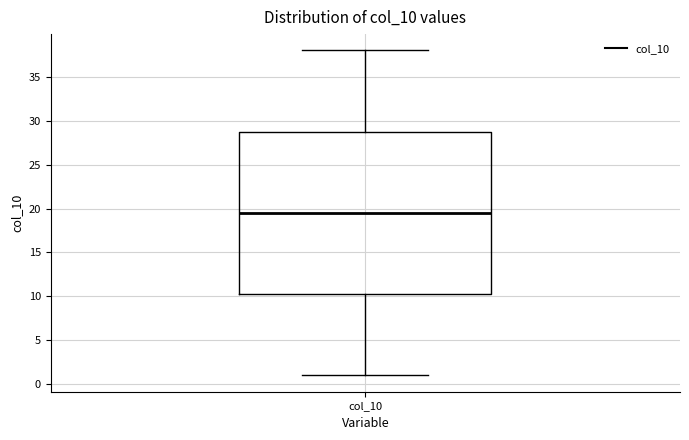

Transcribe this box plot: give where the median line is, the range the box spans, and where the two whiskers end, as read against the y-axis. The values are not printed on the chart, so give them approximately, as read against the axis.

median 19.5, box 10.5 to 29.0, whiskers 1.0 to 38.0